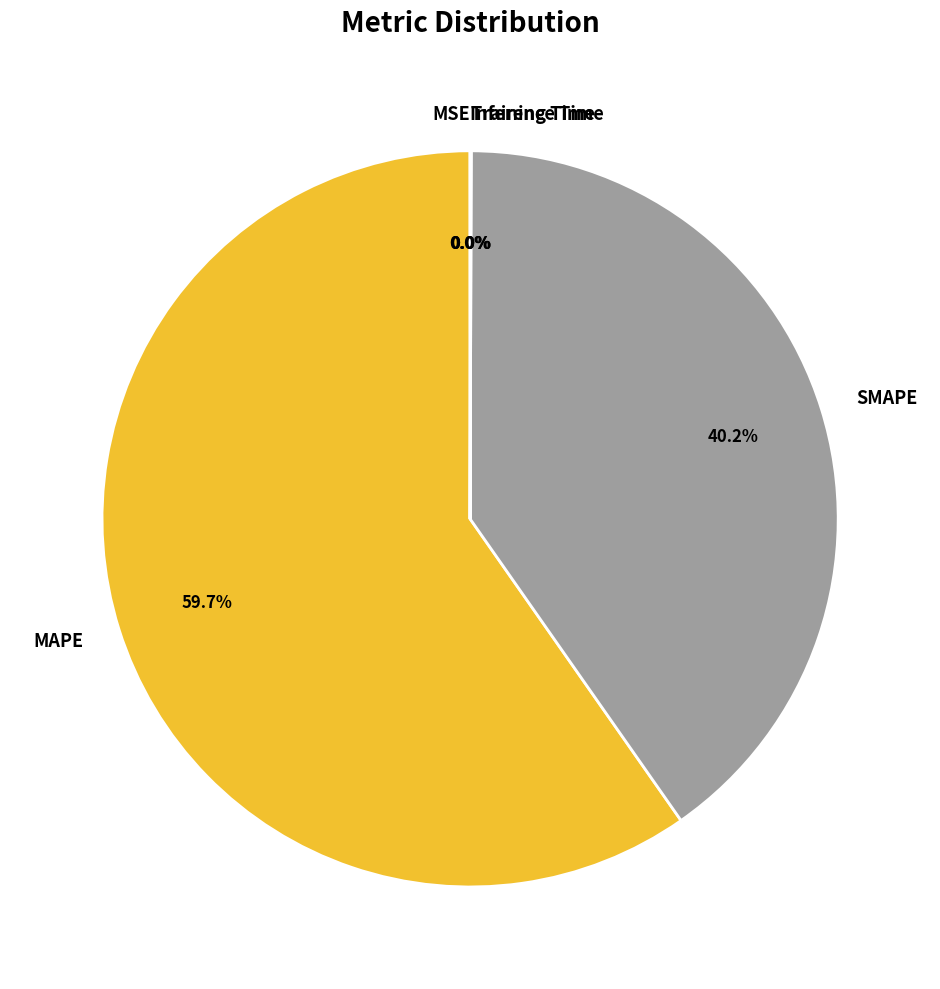

Does any single category account for the majority?

Yes